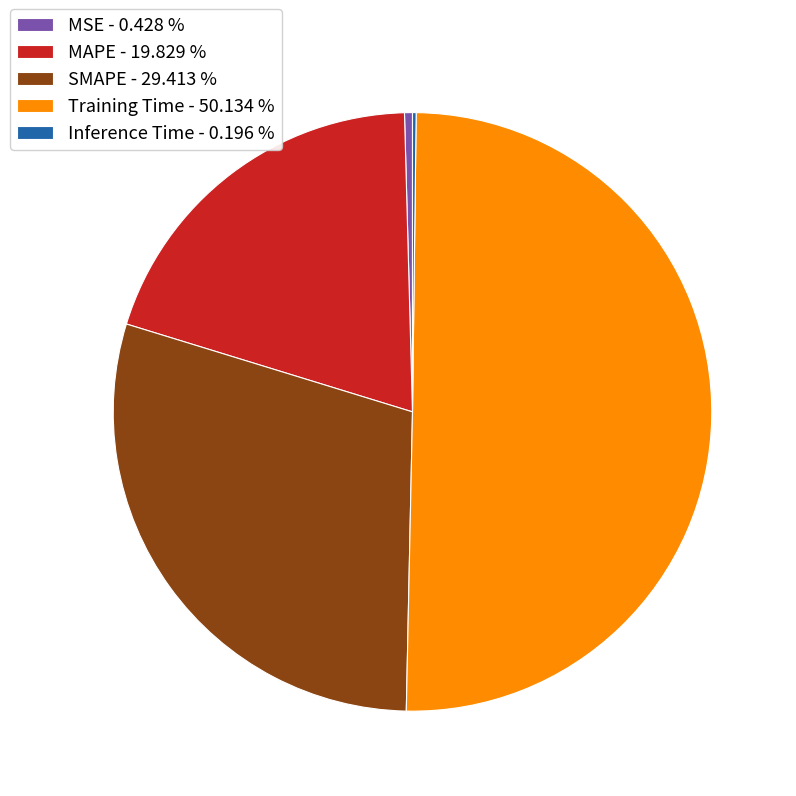

Which slice is the largest?

Training Time